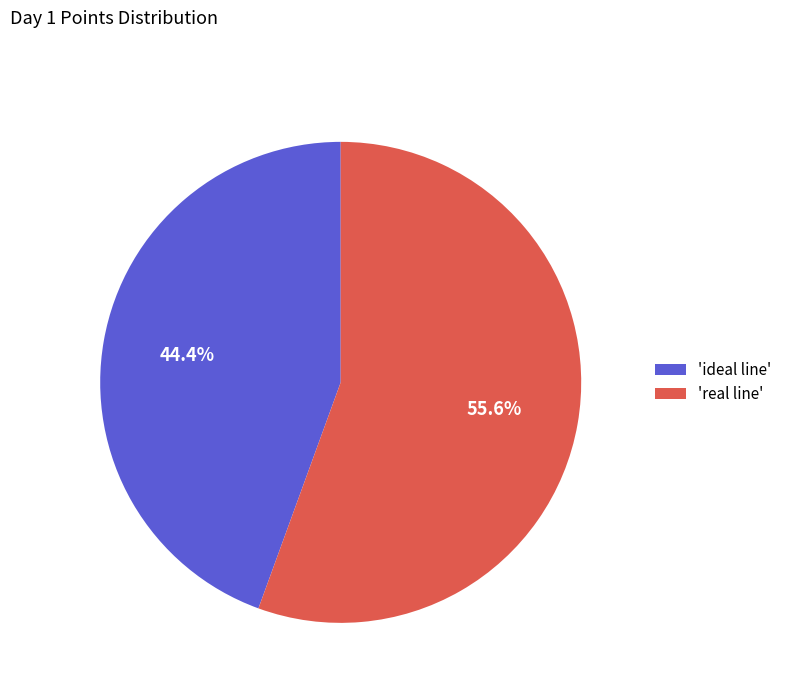

Count the number of slices in the pie.

2